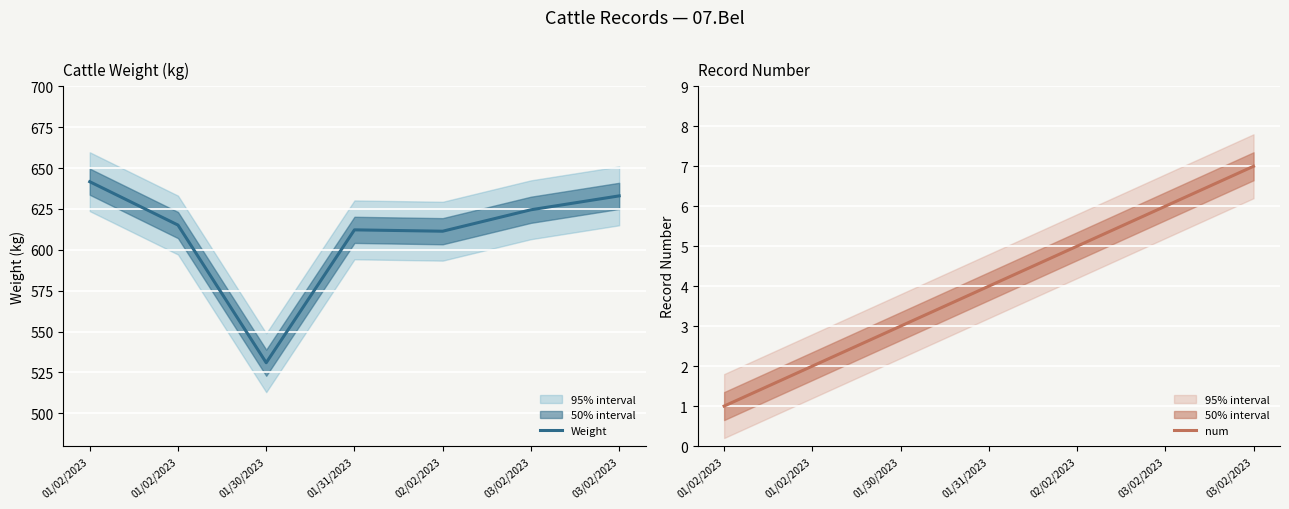

List the labels in order of Weight value, largest first.

01/02/2023, 03/02/2023, 03/02/2023, 01/02/2023, 01/31/2023, 02/02/2023, 01/30/2023